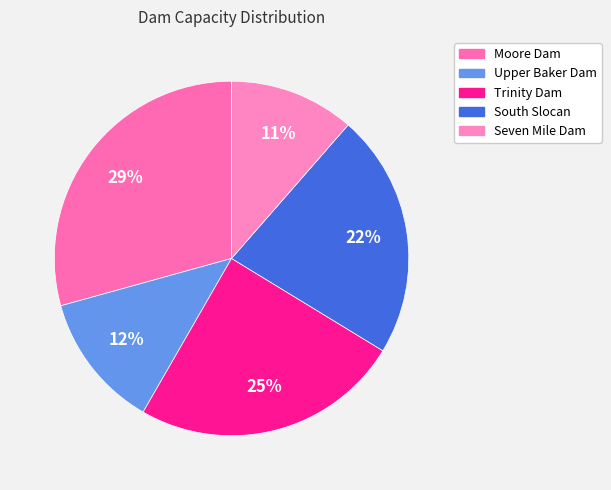

Is Seven Mile Dam the majority of the pie?

No